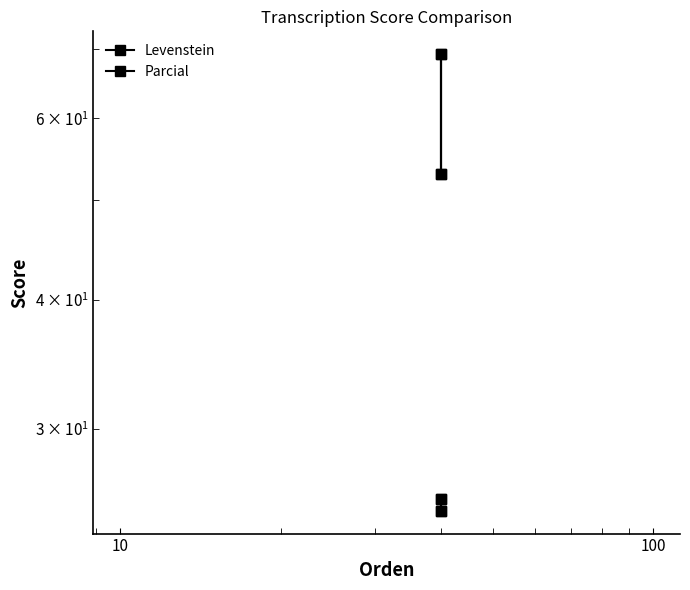

Is this an area chart (filled region under the line)?

No